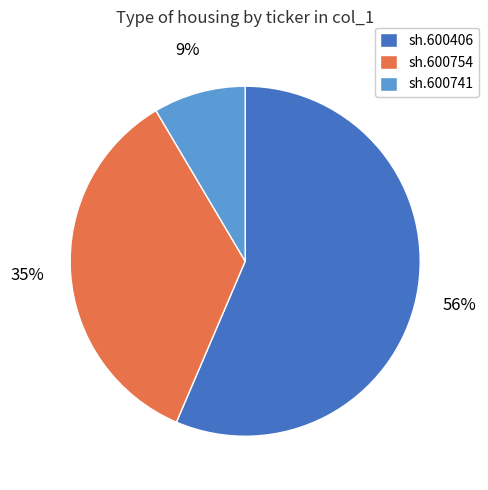

Do sh.600741 and sh.600406 together represent more than half of the pie?

Yes